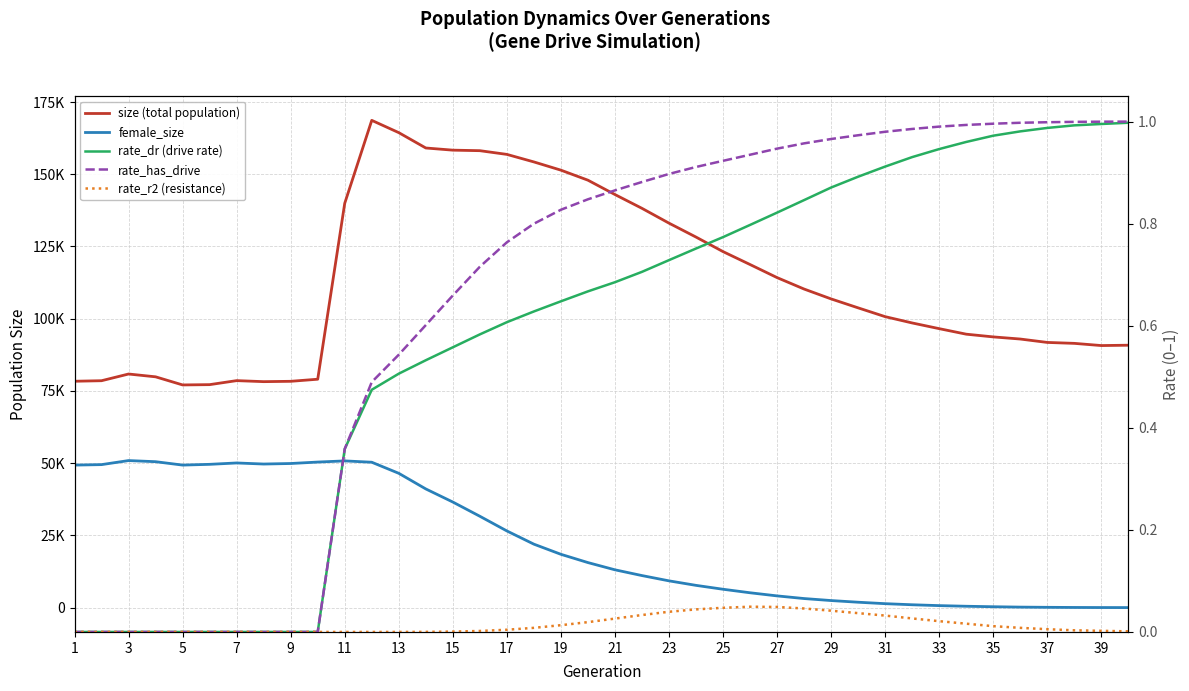

Is the value of rate_r2 (resistance) at 35 greater than the value of size (total population) at 21?

No